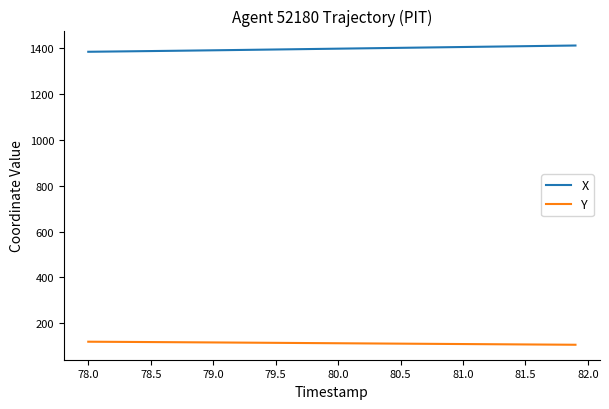

True or false: X and Y cross at least once.

False